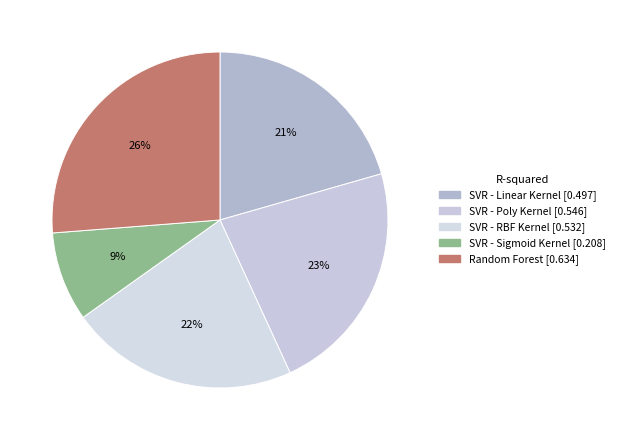

Count the number of slices in the pie.

5